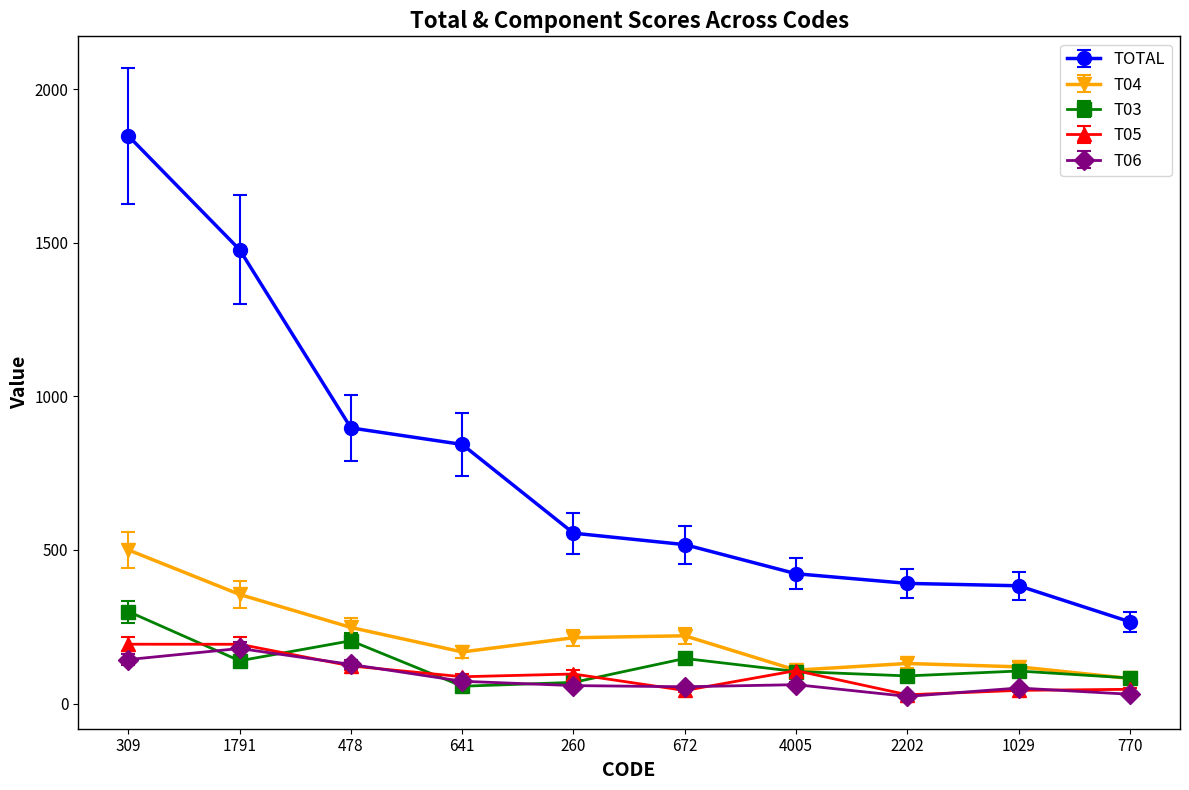

True or false: T06 and T04 cross at least once.

False